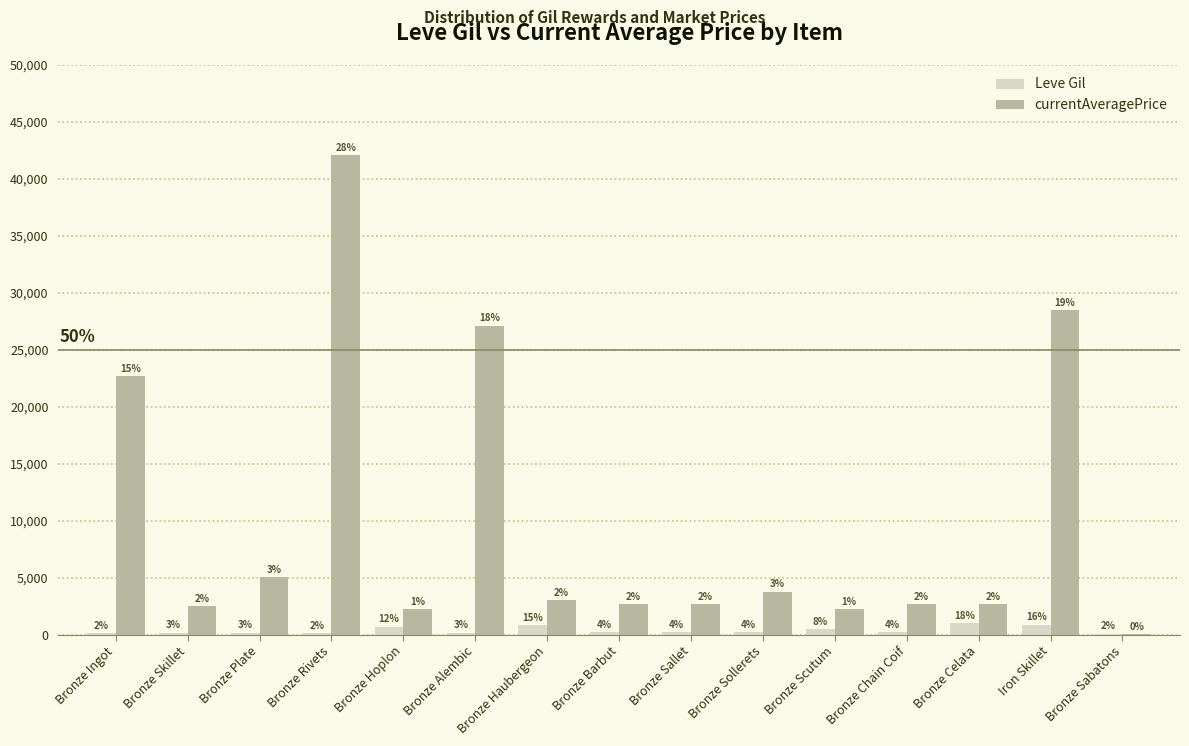

Which category has the highest value across all series?

Bronze Rivets